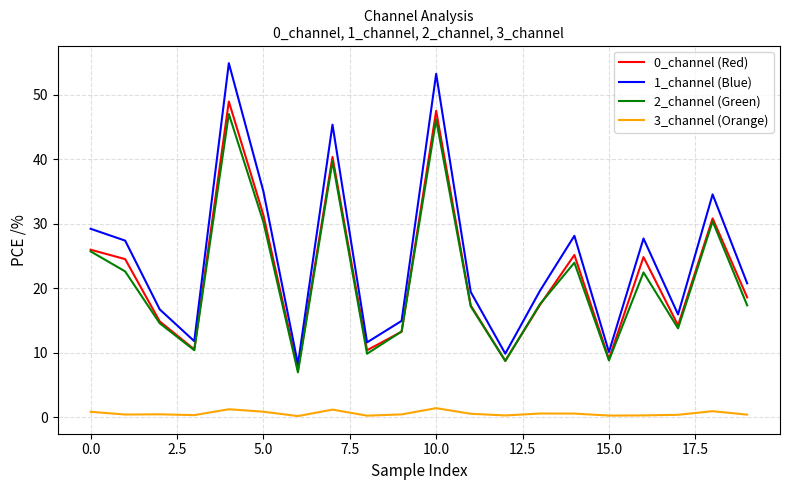

How many lines are shown in the chart?

4